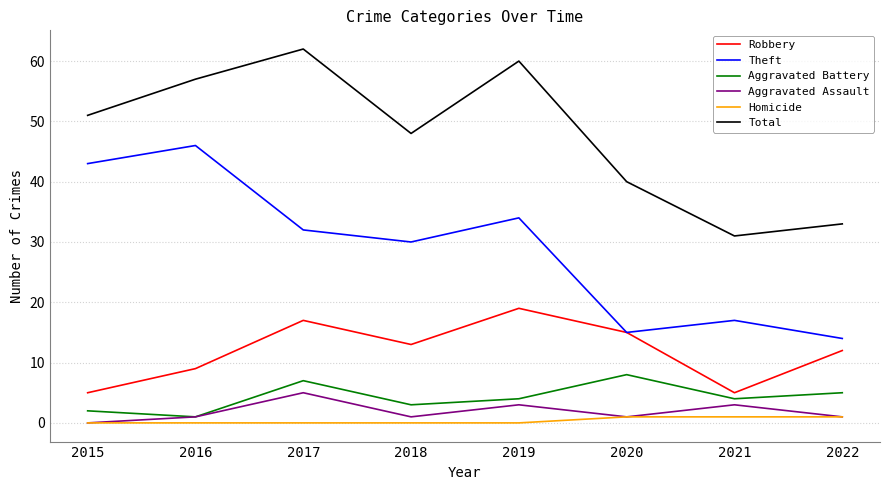

Which category has the highest value across all series?

2017